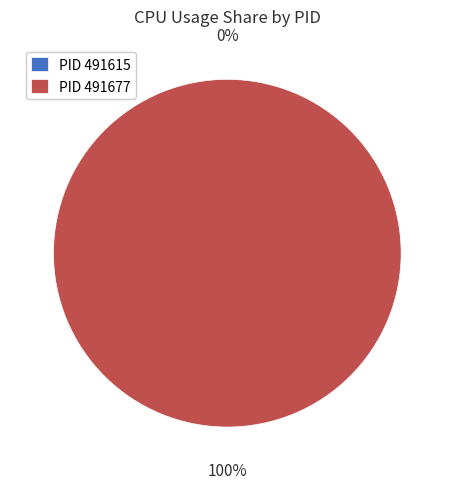

What is the total percentage of 491615 and 491677?

100.0%